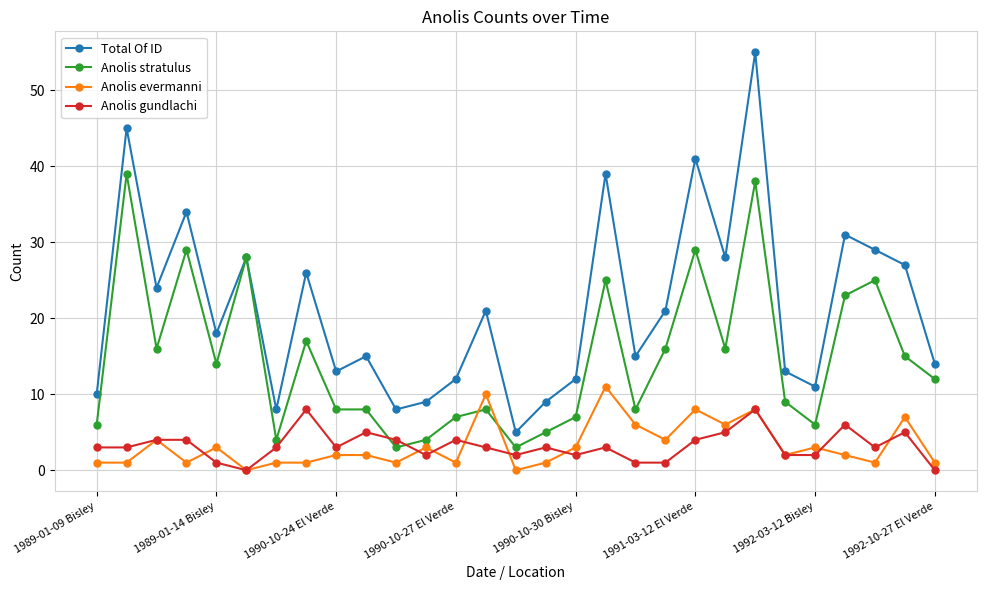

True or false: Anolis evermanni has more than 1 interior local peaks.

True